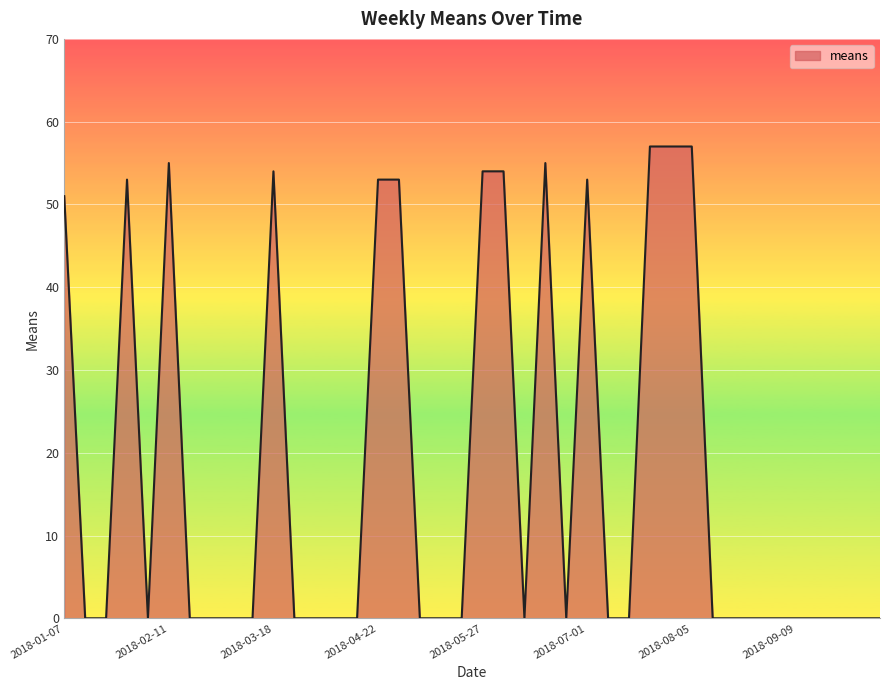

What is the maximum value shown in the chart?

57